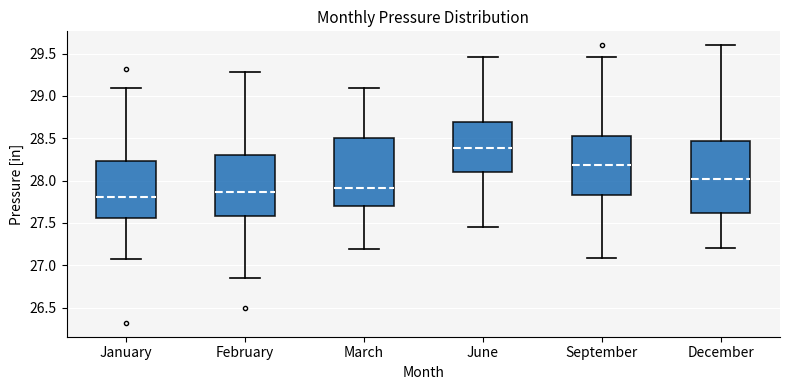

Reading left to right, transcribe this box plot: for each box, give where its median line is, the range the box spans, and where its two whiskers end, as read against the y-axis. The values are not printed on the chart, so give them approximately, as read against the axis.

January: median 27.80, box 27.55 to 28.25, whiskers 27.05 to 29.10
February: median 27.85, box 27.60 to 28.30, whiskers 26.85 to 29.30
March: median 27.90, box 27.70 to 28.50, whiskers 27.20 to 29.10
June: median 28.40, box 28.10 to 28.70, whiskers 27.45 to 29.45
September: median 28.20, box 27.85 to 28.55, whiskers 27.10 to 29.45
December: median 28.00, box 27.60 to 28.45, whiskers 27.20 to 29.60